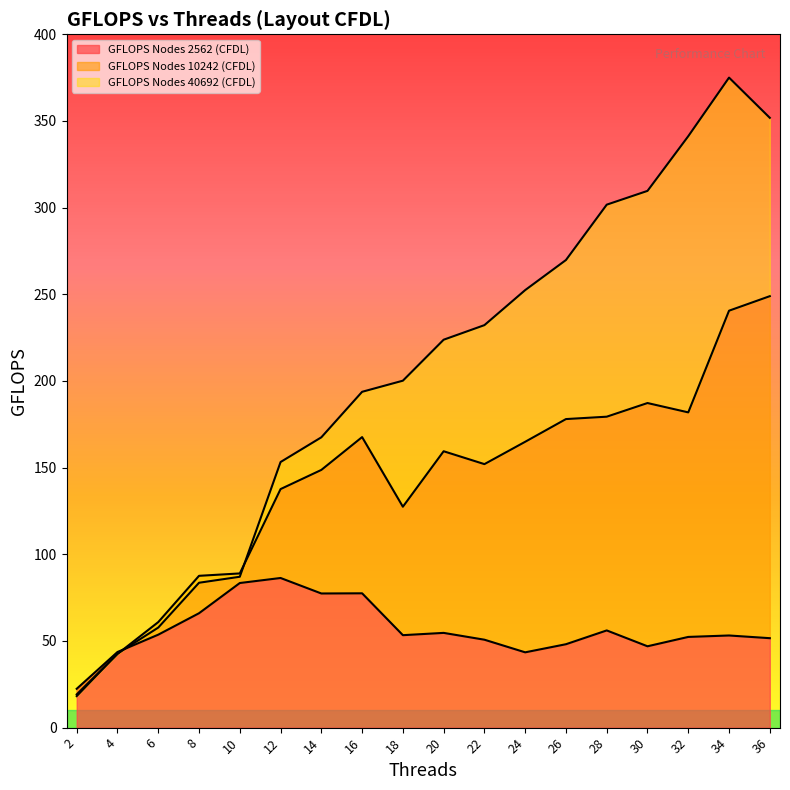

The GFLOPS Nodes 2562 (CFDL) series shows 88.3 at 20. True or false?

False